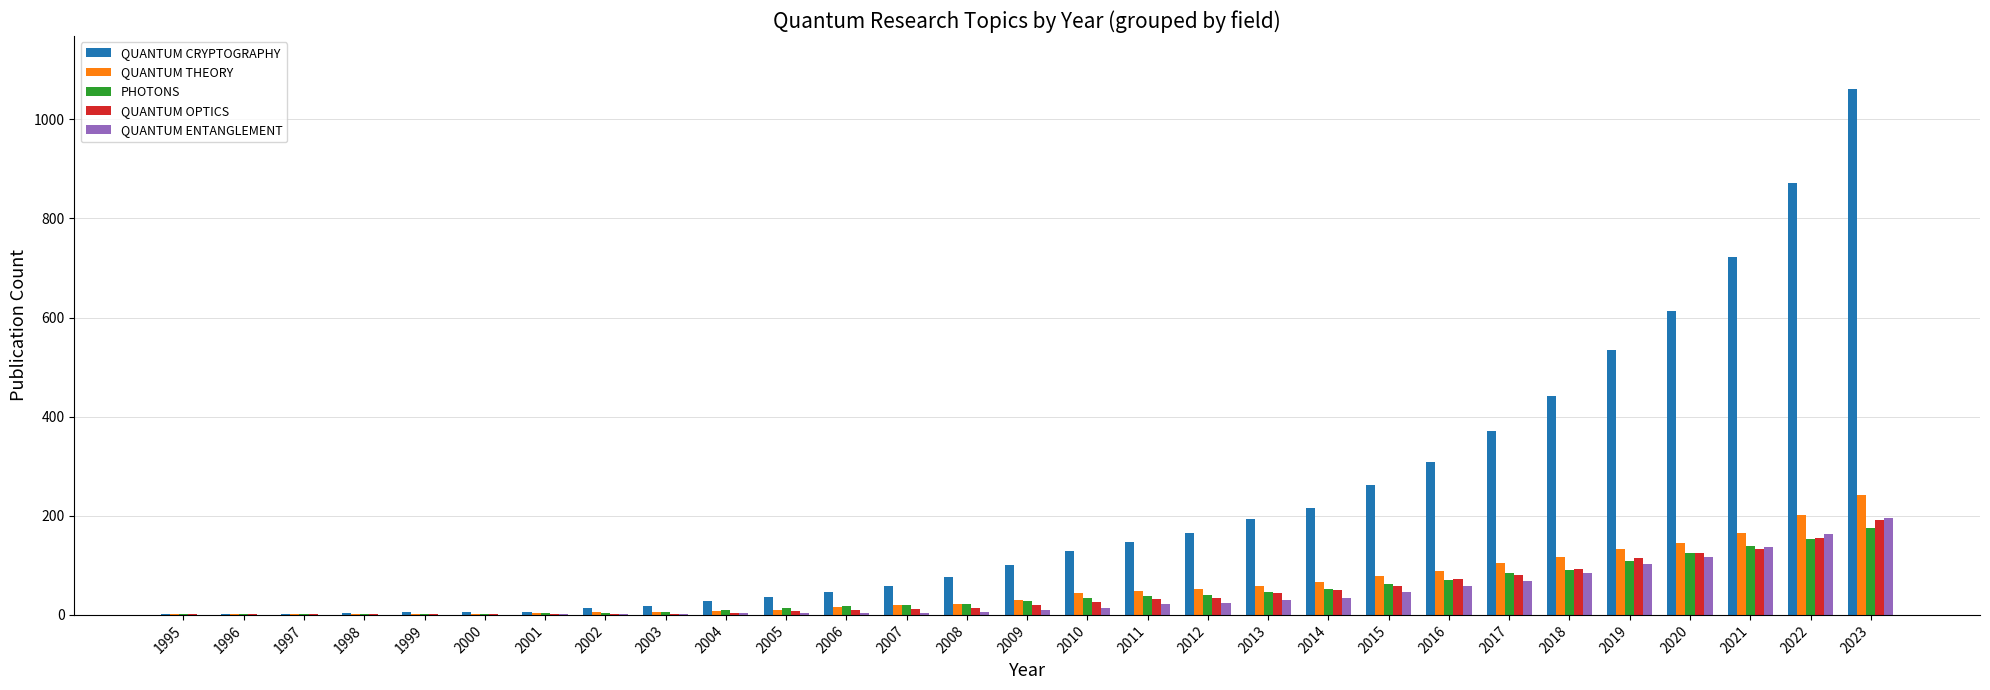

What is the sum of all QUANTUM THEORY values?

1675